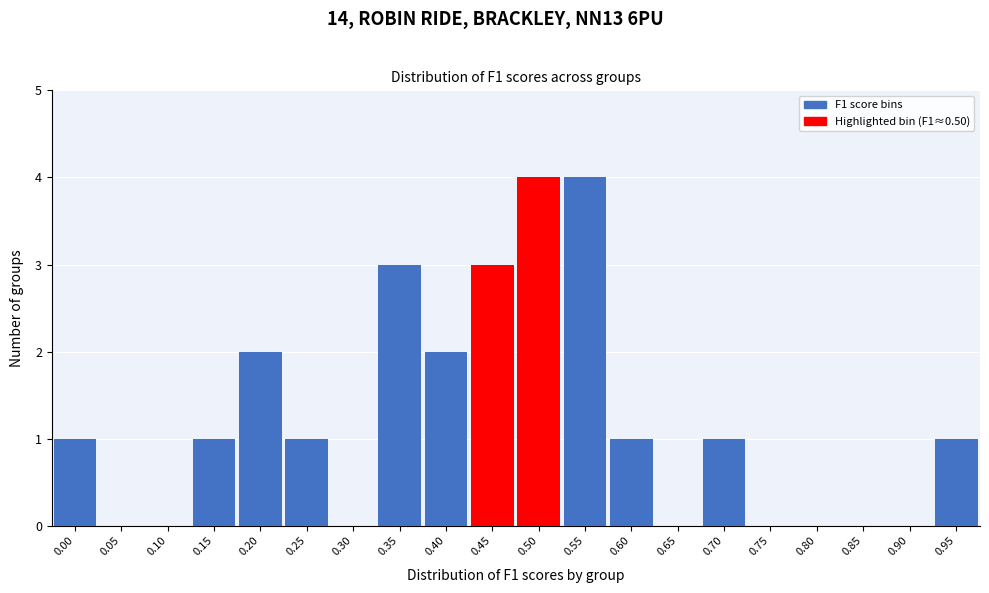

Reading left to right, transcribe all the data shown in this chart.

0.00=1	0.05=0	0.10=0	0.15=1	0.20=2	0.25=1	0.30=0	0.35=3	0.40=2	0.45=3	0.50=4	0.55=4	0.60=1	0.65=0	0.70=1	0.75=0	0.80=0	0.85=0	0.90=0	0.95=1